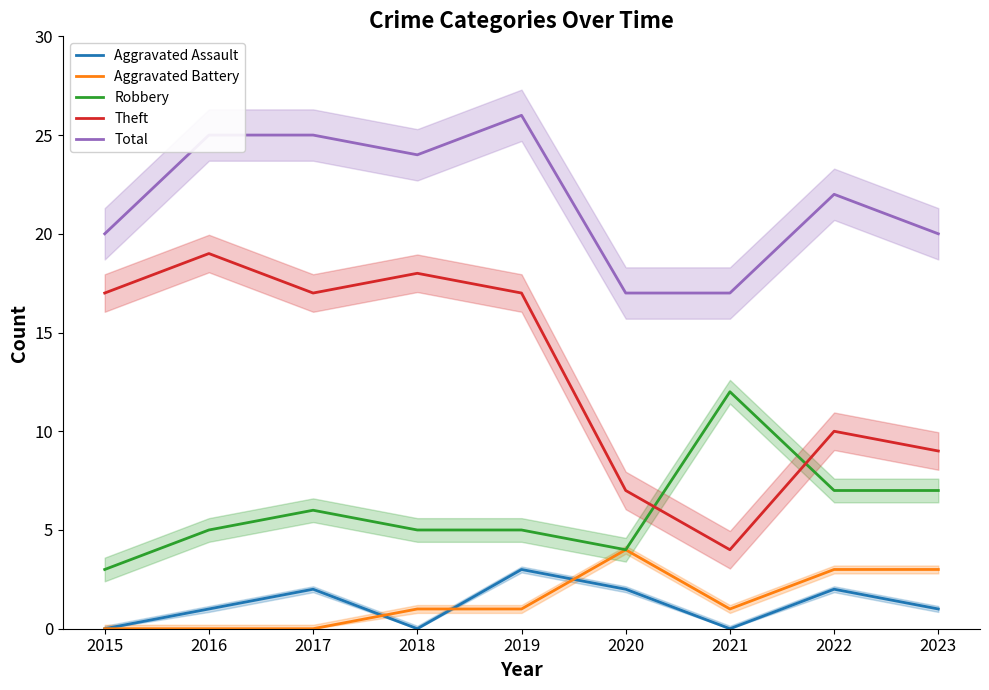

How many interior local valleys does the Aggravated Assault series have?

2